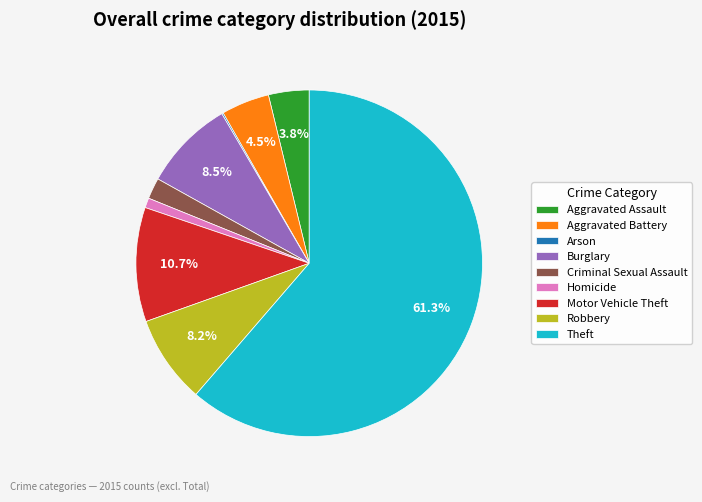

Is it true that Aggravated Assault is 4% of the pie?

True